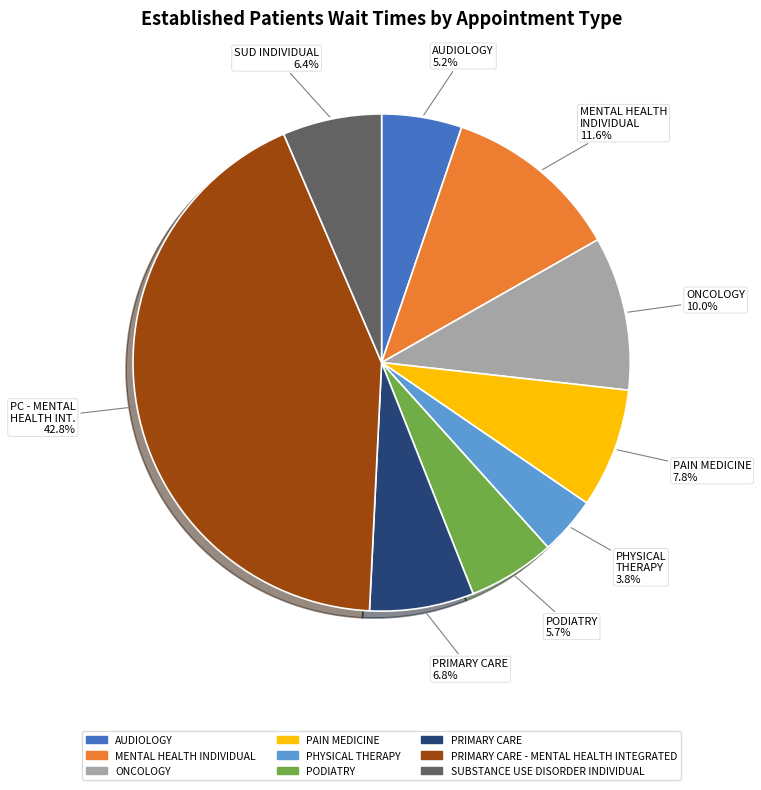

What is the smallest slice in the pie chart?

PHYSICAL THERAPY